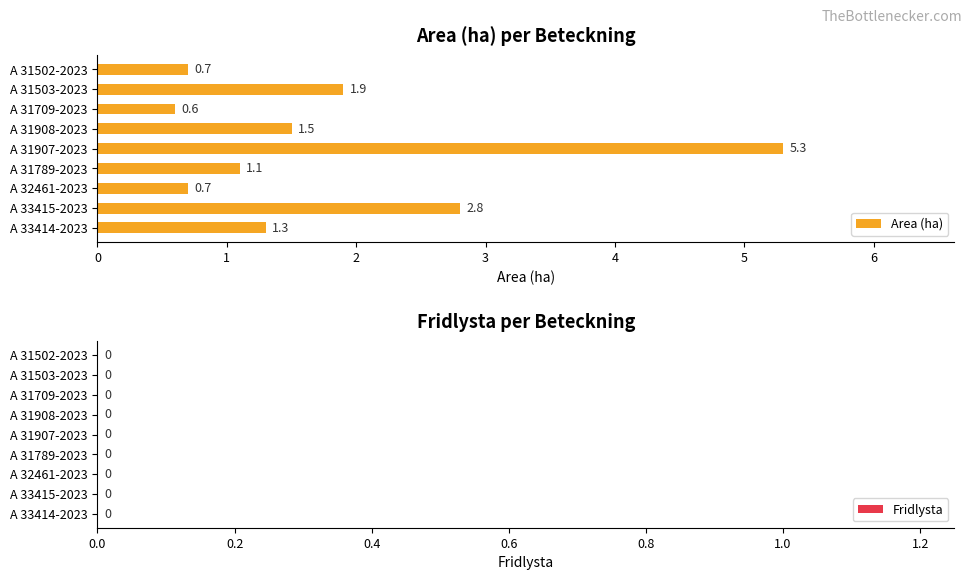

True or false: the data shows 0.9 at A 33414-2023.

False